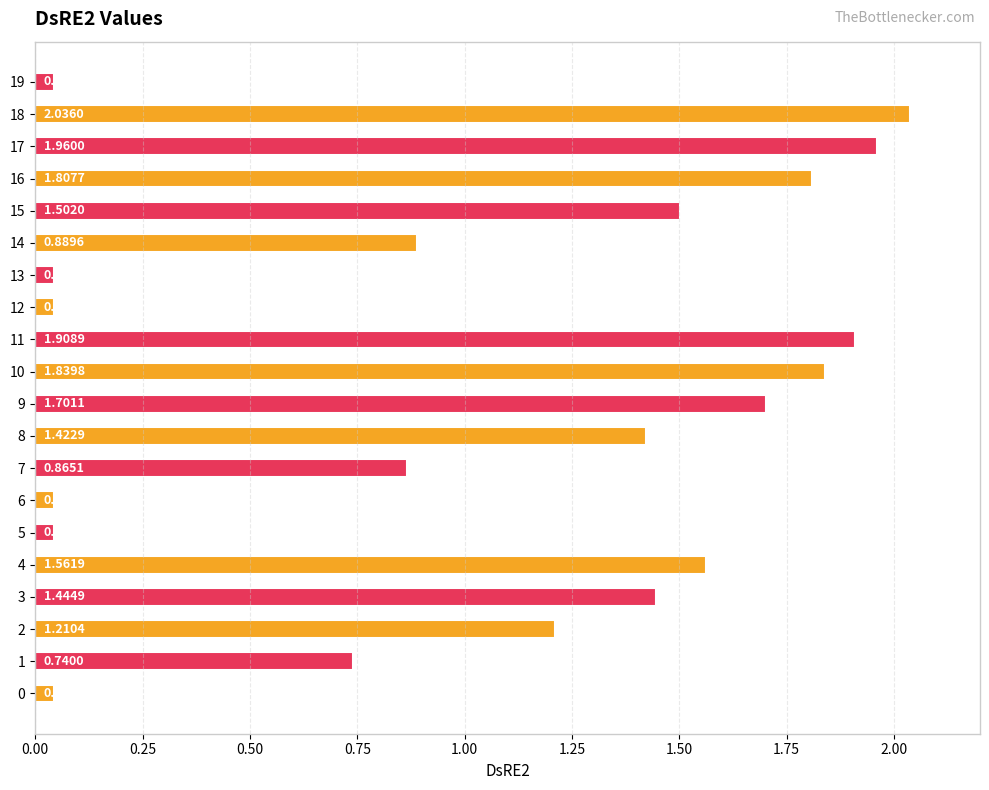

Which has a higher value, 3 or 11?

11